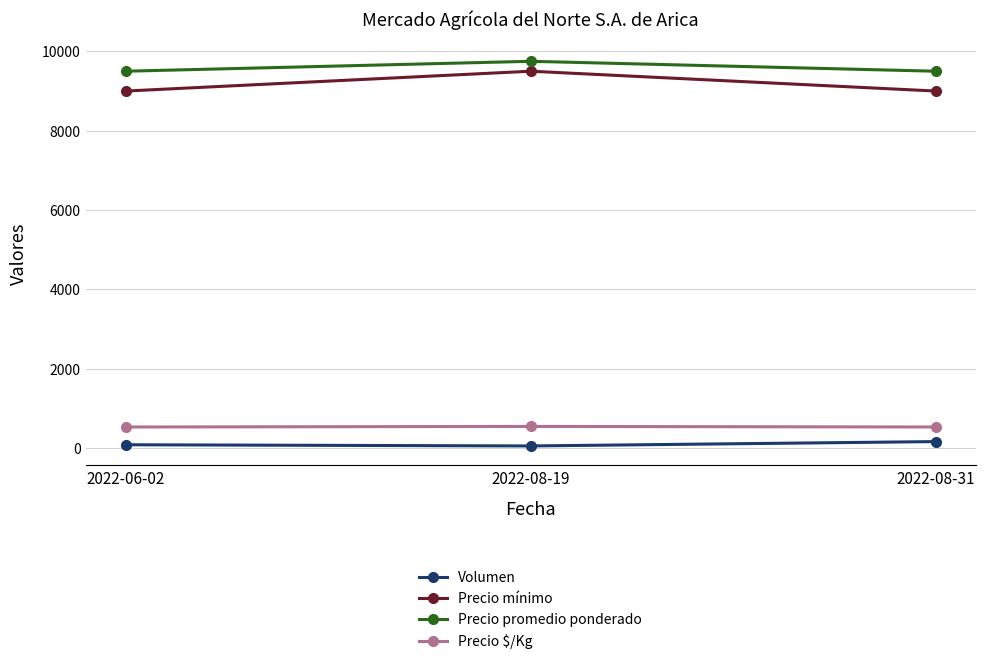

What is the minimum value for Precio mínimo?

9000